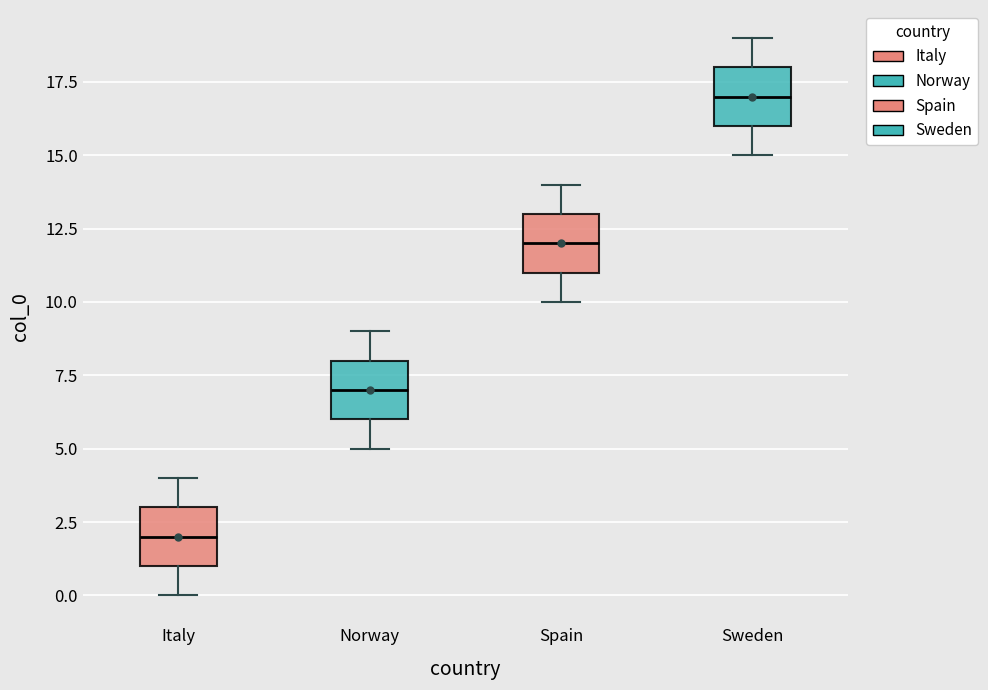

Reading left to right, read every box against the y-axis: the position of its median line, the range the box covers, and the ends of its whiskers. The values are not printed on the chart, so give them approximately, as read against the axis.

Italy: median 2, box 1 to 3, whiskers 0 to 4
Norway: median 7, box 6 to 8, whiskers 5 to 9
Spain: median 12, box 11 to 13, whiskers 10 to 14
Sweden: median 17, box 16 to 18, whiskers 15 to 19